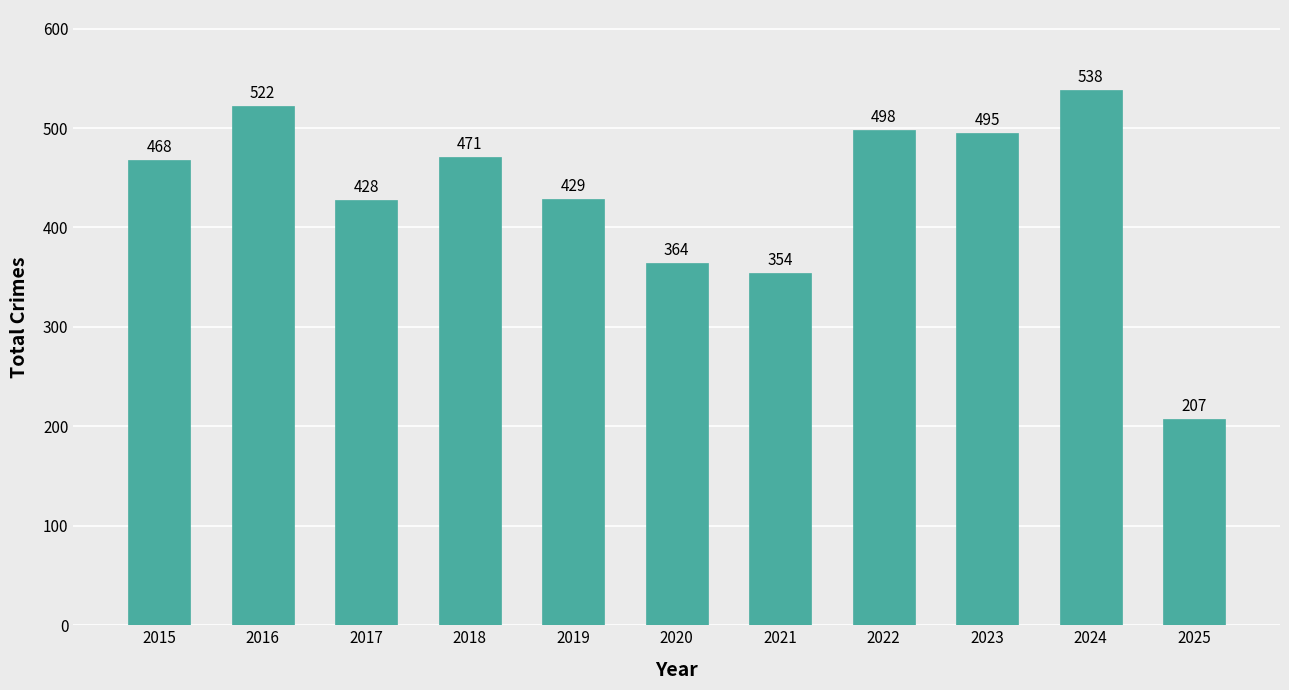

What is the difference between the second highest and minimum values?

315